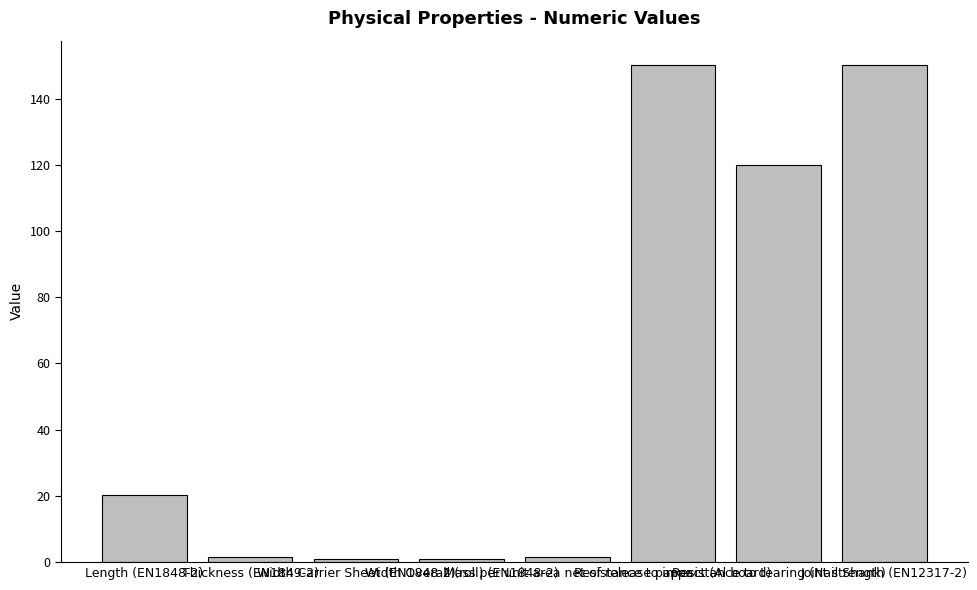

What is the smallest value displayed?

1.0